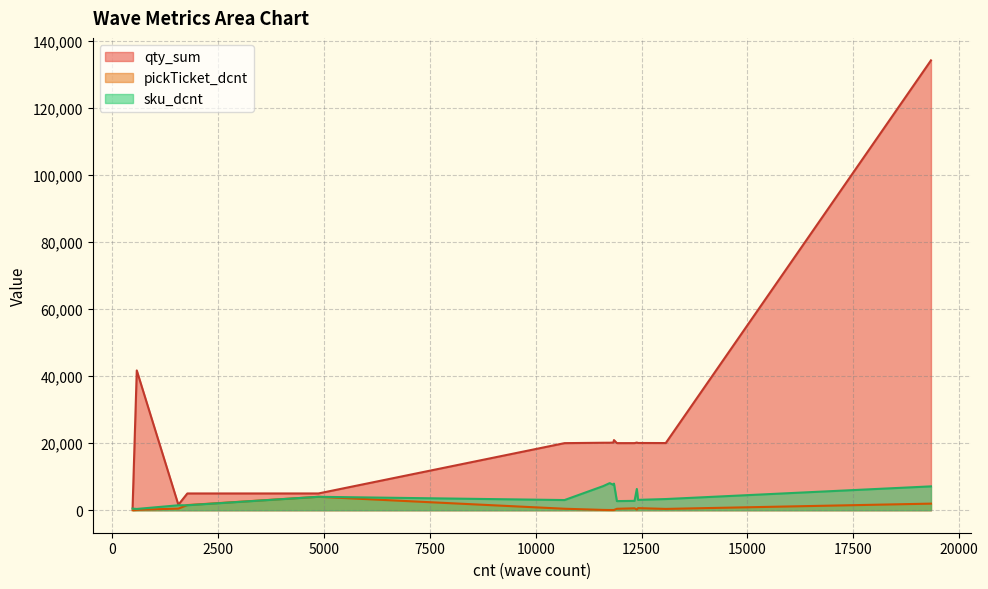

What is the sum of all pickTicket_dcnt values?

11095